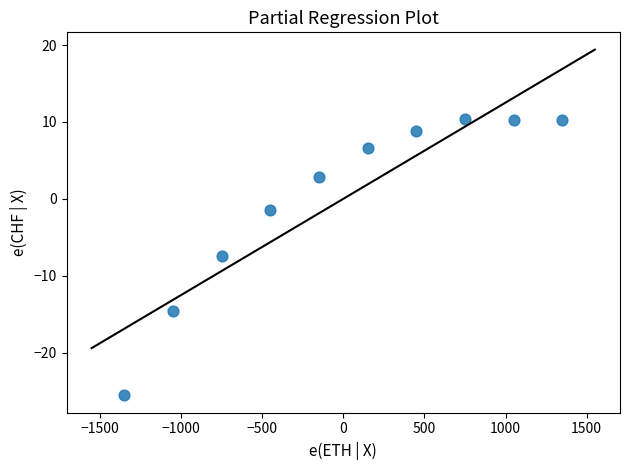

What is the range of X values (max minus min)?

2700.0